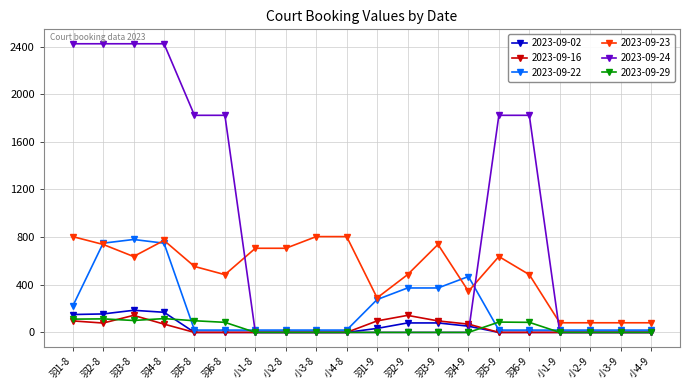

Which series has the widest spread of values?

2023-09-24